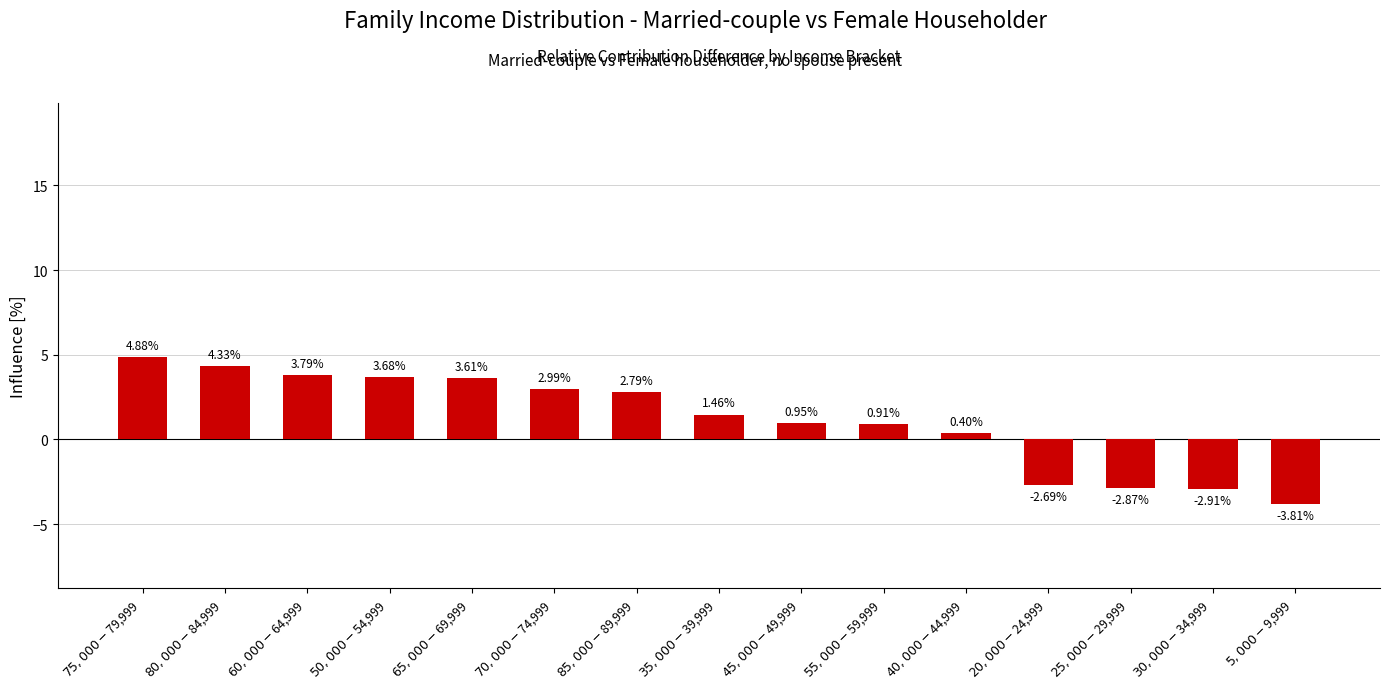

True or false: the data shows 5.3 at $60,000-$64,999.

False